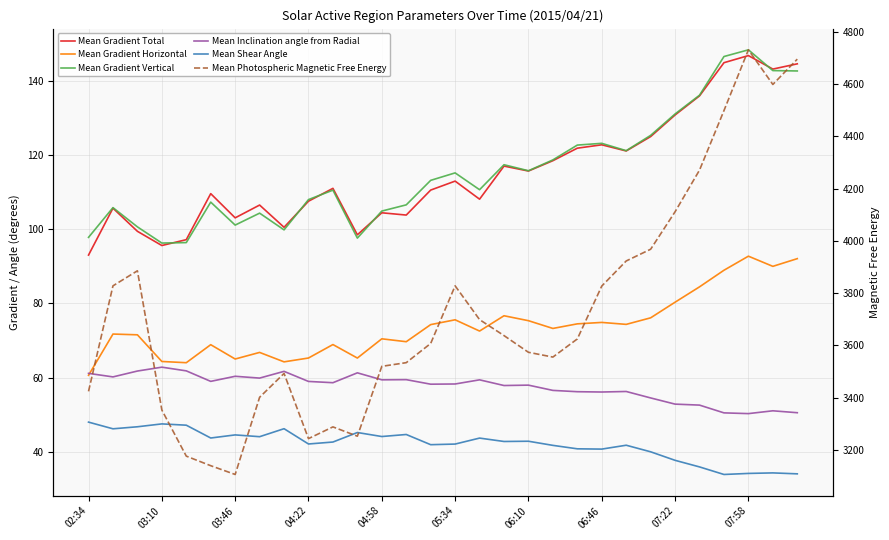

What is the average value of the Mean Gradient Horizontal series?

73.8